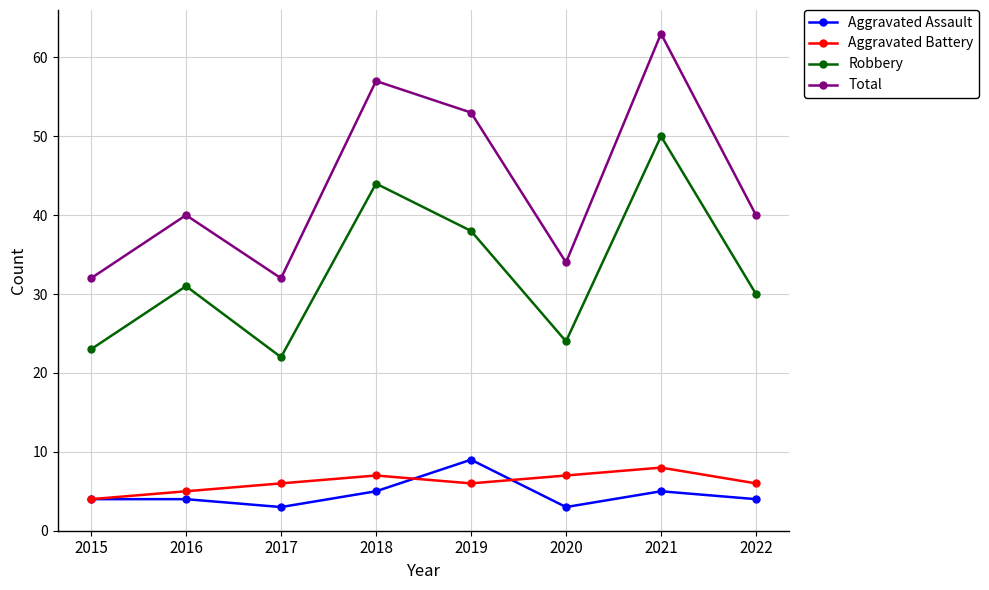

At which category does Total reach its first local valley?

2017